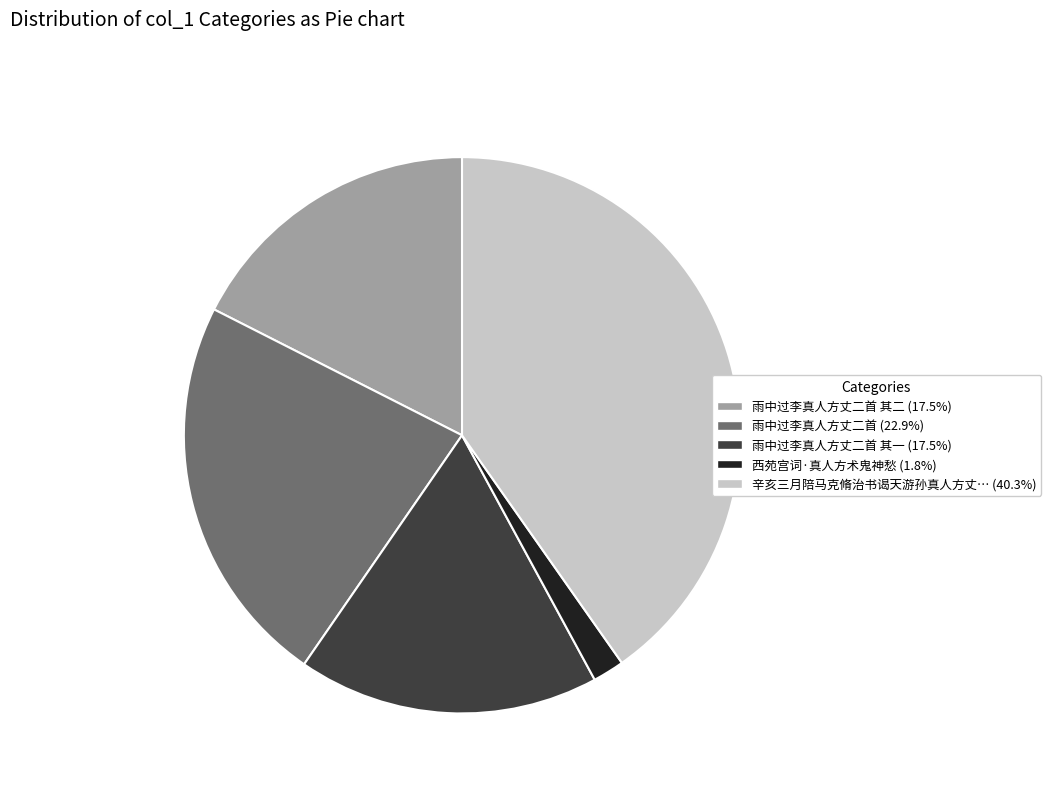

What is the ratio of the value at 雨中过李真人方丈二首 其二 (17.5%) to the value at 辛亥三月陪马克脩治书谒天游孙真人方丈… (40.3%)?

0.4